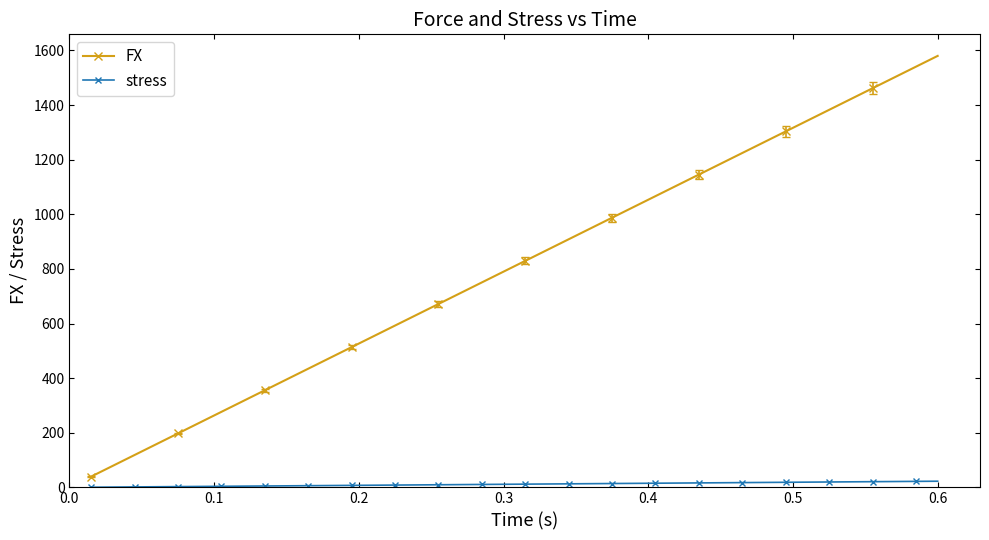

True or false: stress and FX cross at least once.

False